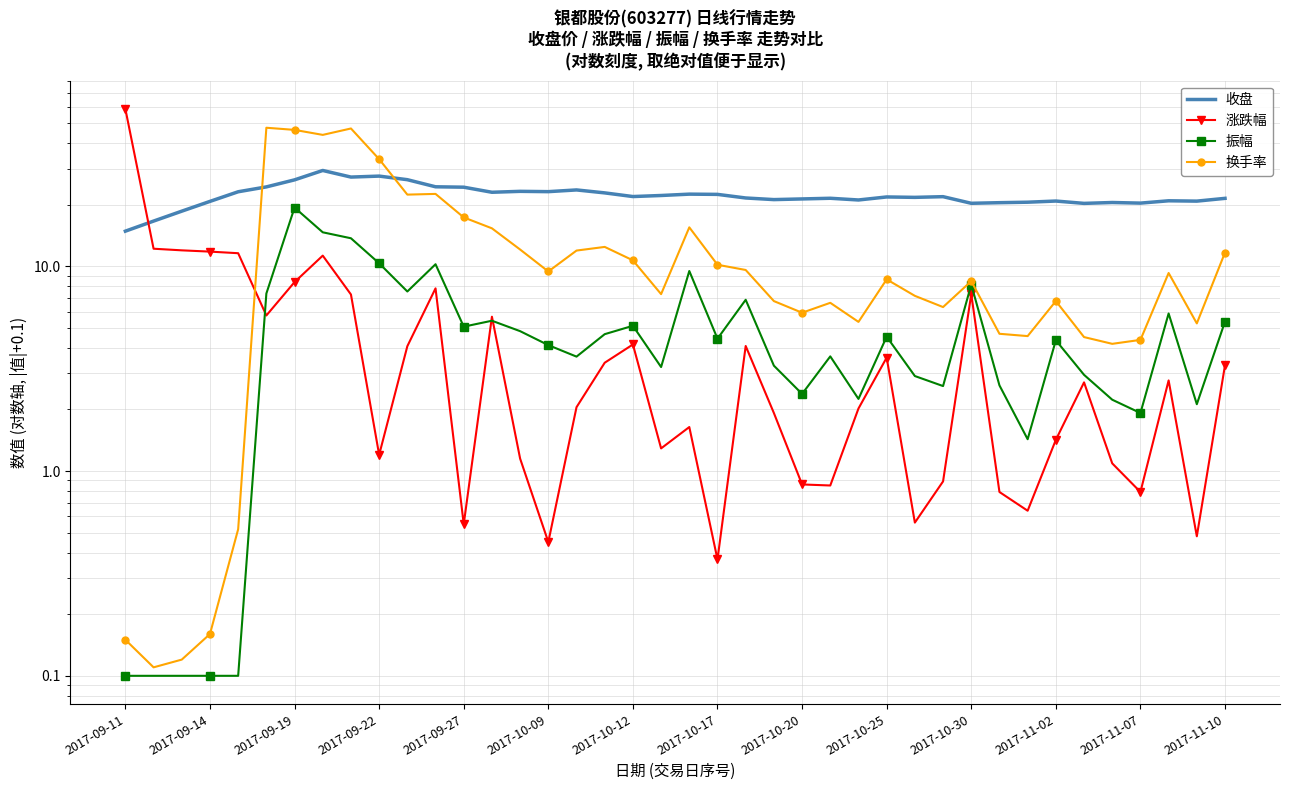

The value of 涨跌幅 at 19 is 0.4. True or false?

False